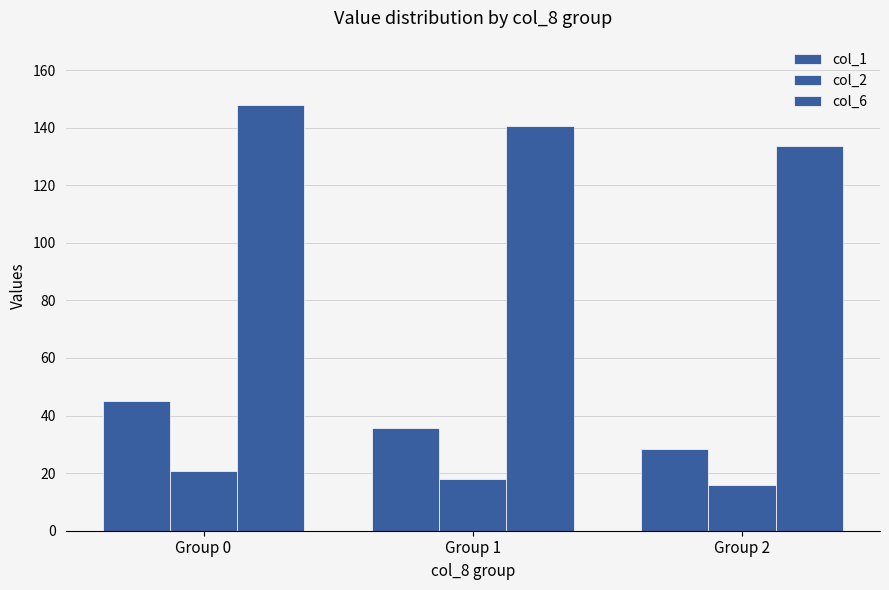

Count the number of data series in this chart.

3